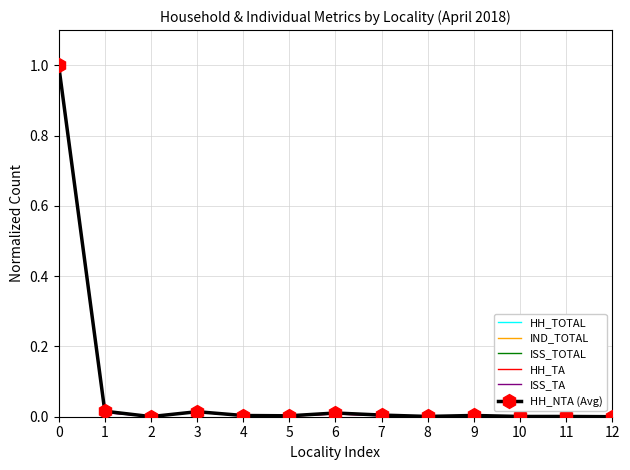

What is the average value of the ISS_TA series?

0.1